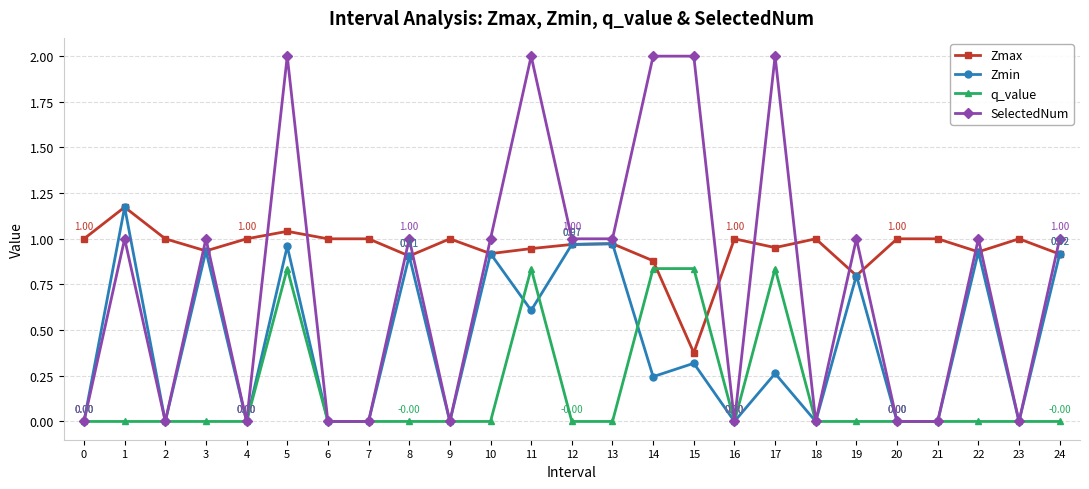

Count the number of categories in the chart.

25